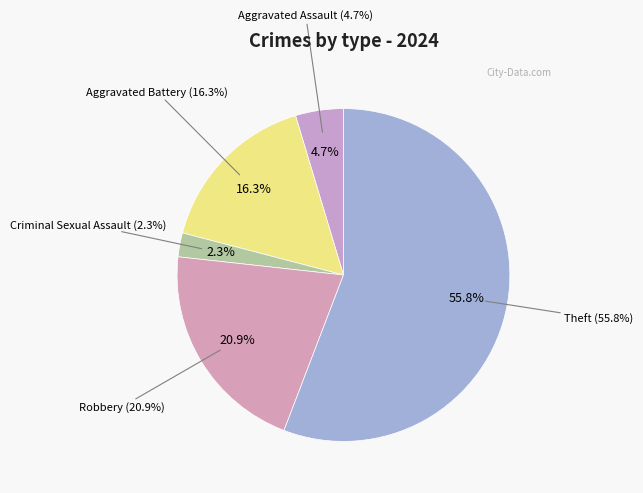

How many segments does this pie chart have?

5